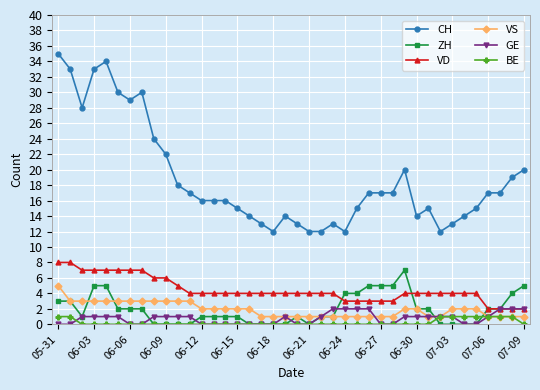

Which series has the largest range (max minus min)?

CH